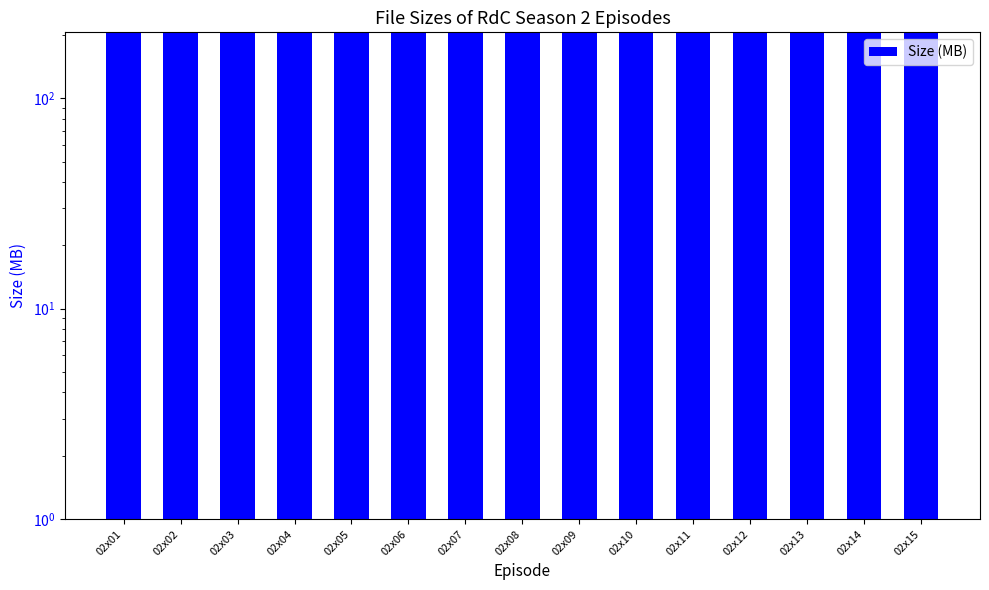

Reading left to right, extract all data points from this chart.

203.4	204.9	204.7	205.2	205.2	203.4	204.4	203.7	204.9	203.4	205.1	204.9	204.0	204.4	205.3